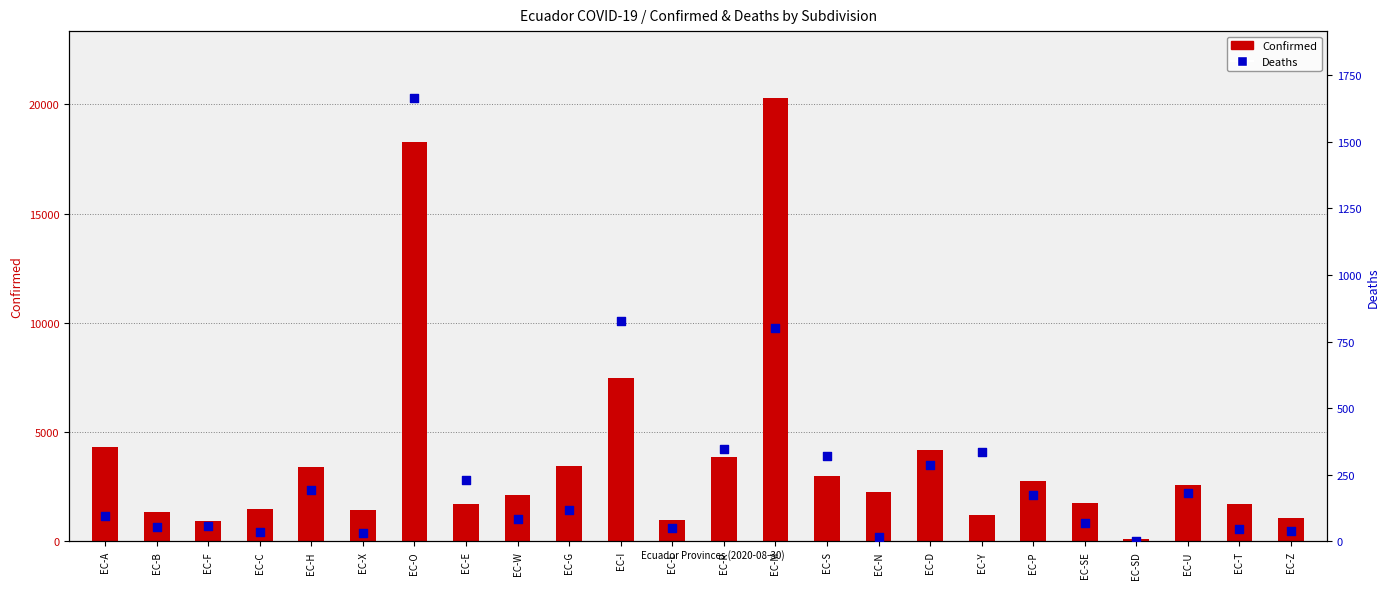

At how many categories does at least one series exceed 2849?

9